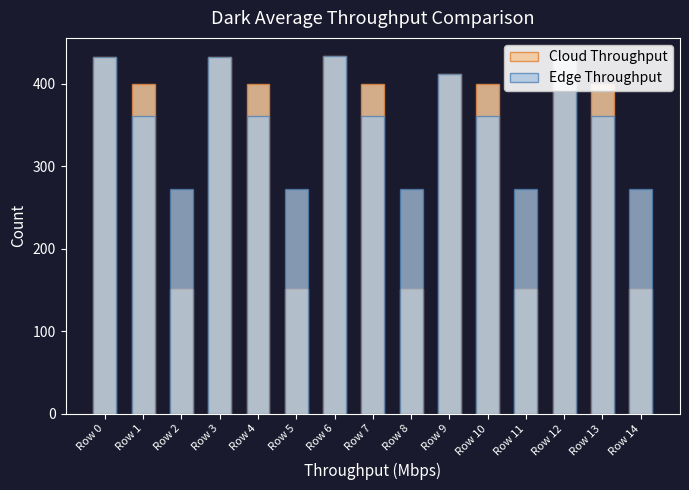

What is the greatest value displayed?

434.0